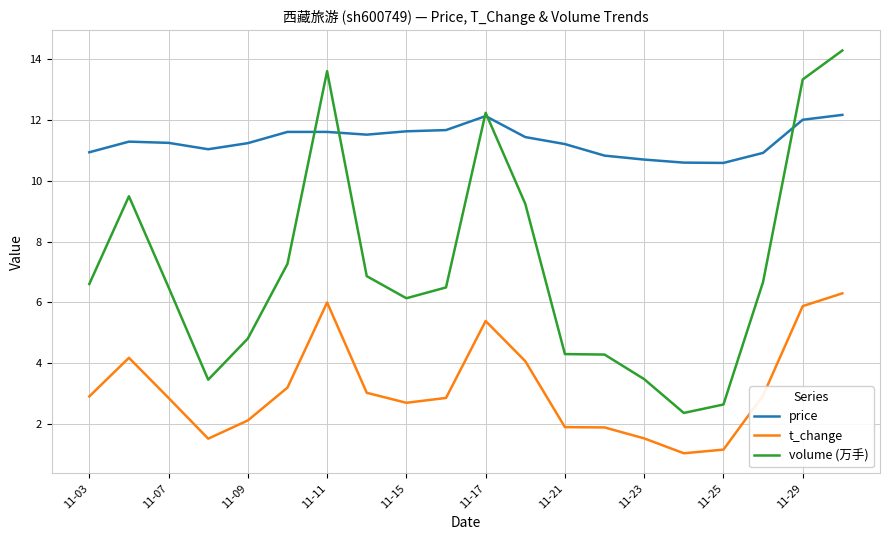

List the series in order of their overall mean, lowest first.

t_change, volume (万手), price